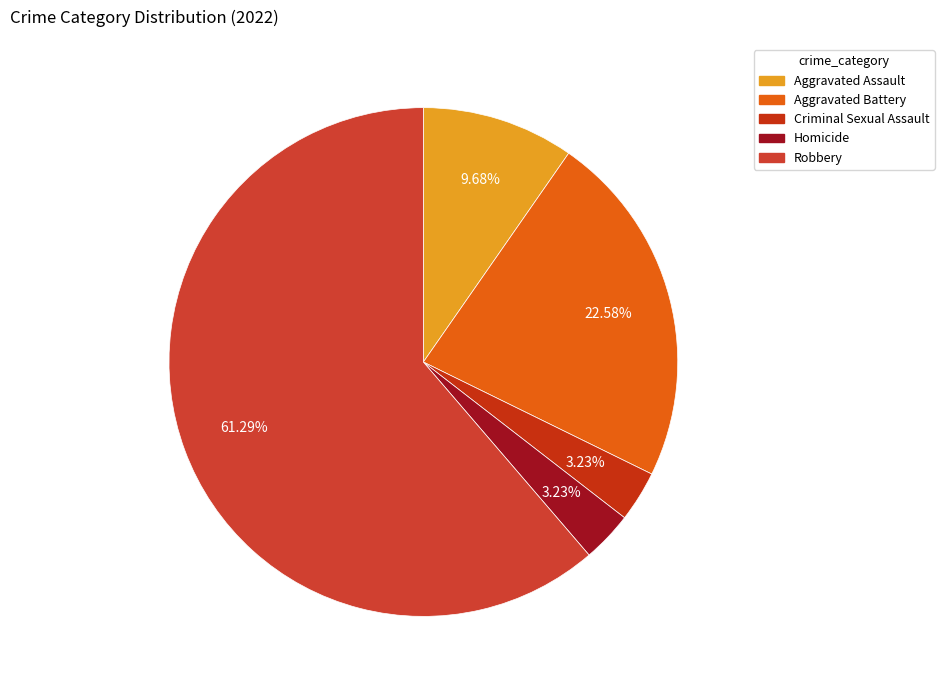

To the nearest percent, what is the difference between the Aggravated Assault and Homicide slice percentages?

6%